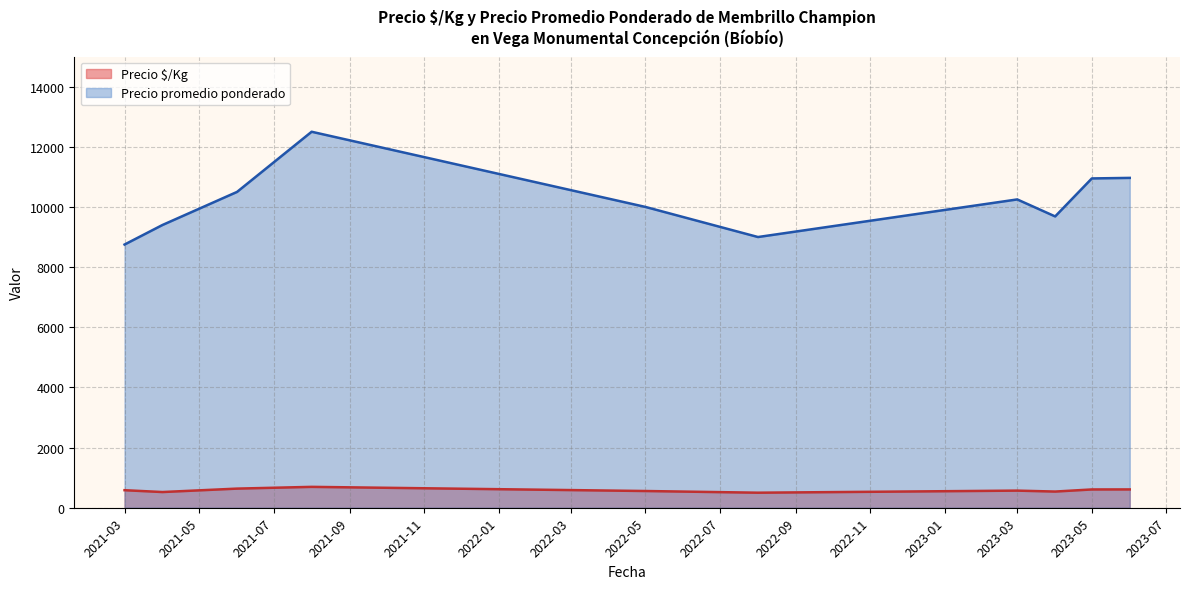

How many categories are shown in the chart?

10